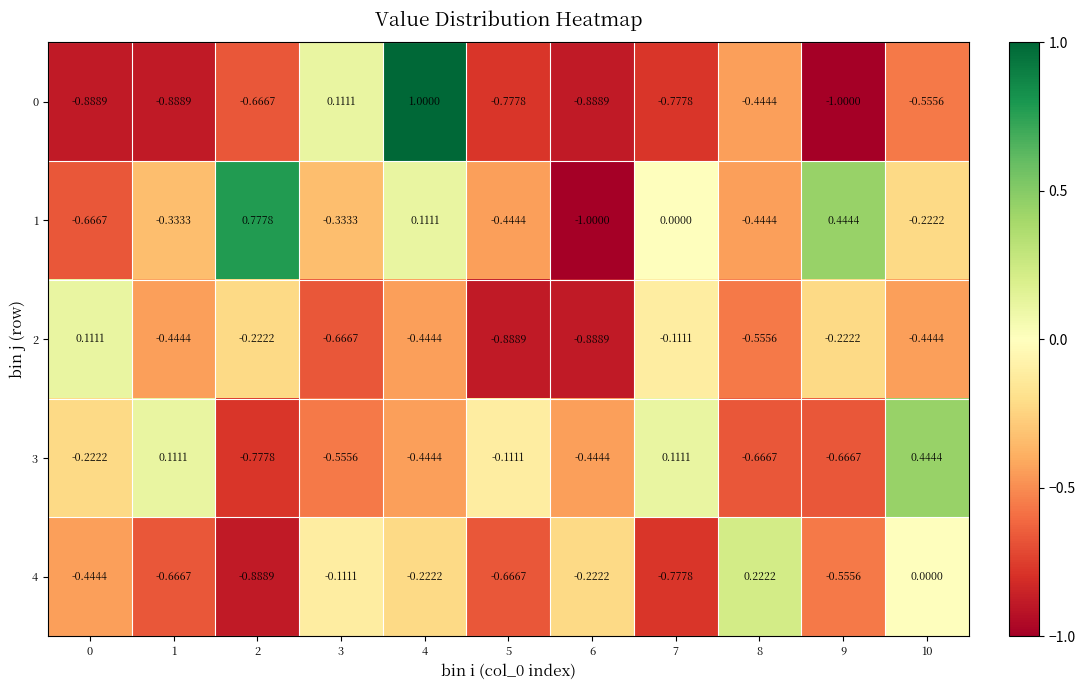

Is the value of 1 at 10 greater than the value of 3 at 6?

Yes